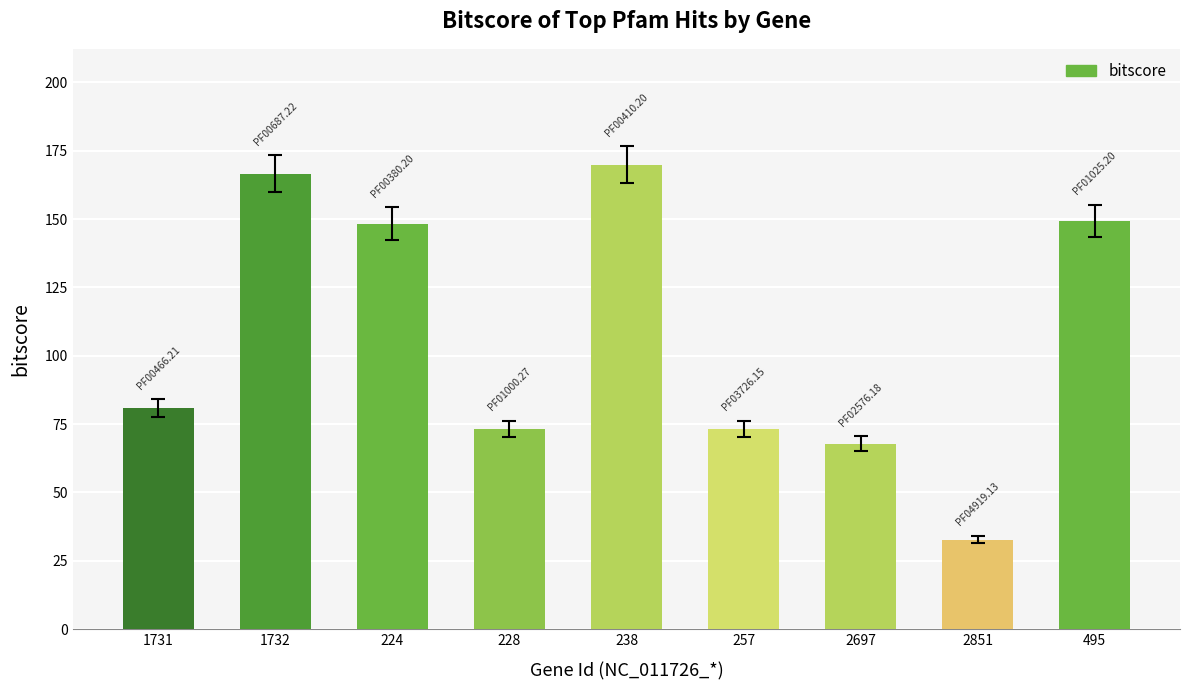

What is the average value?

106.9